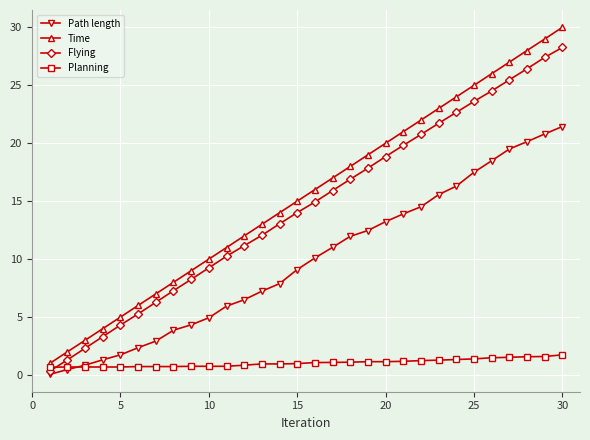

True or false: Time and Flying intersect in this chart.

False